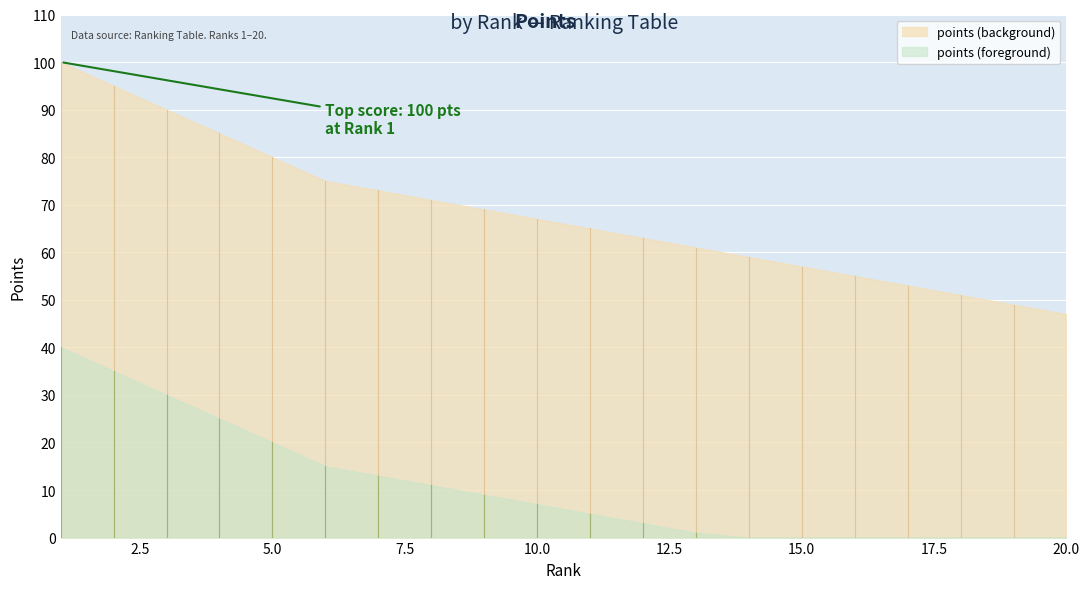

Which has a higher value, 9 or 11?

9